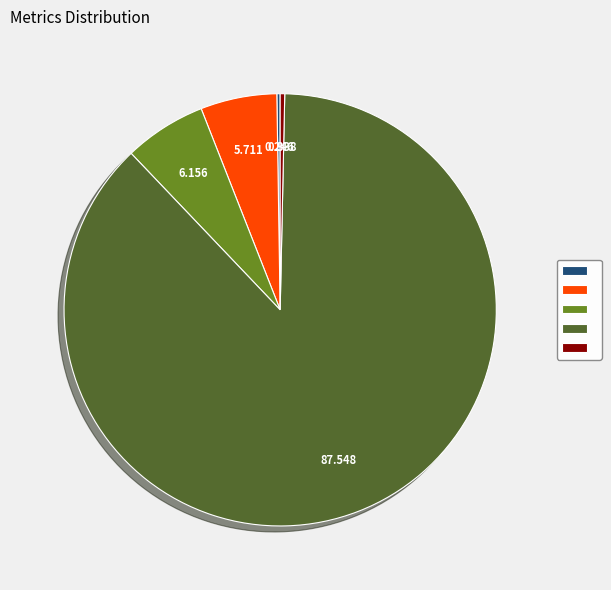

Does any single category account for the majority?

Yes